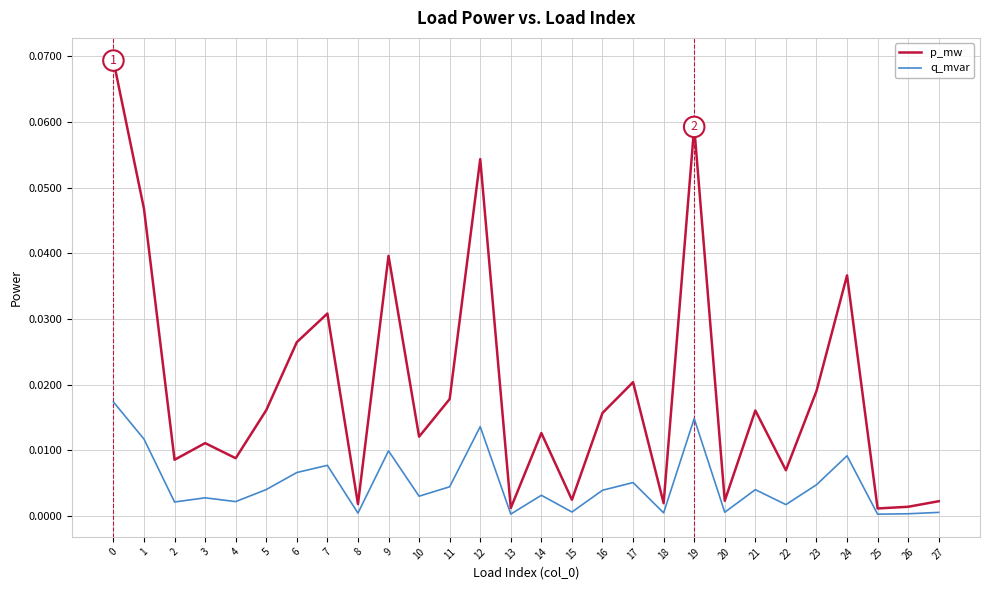

Is it true that p_mw equals 0.0 at 20?

True